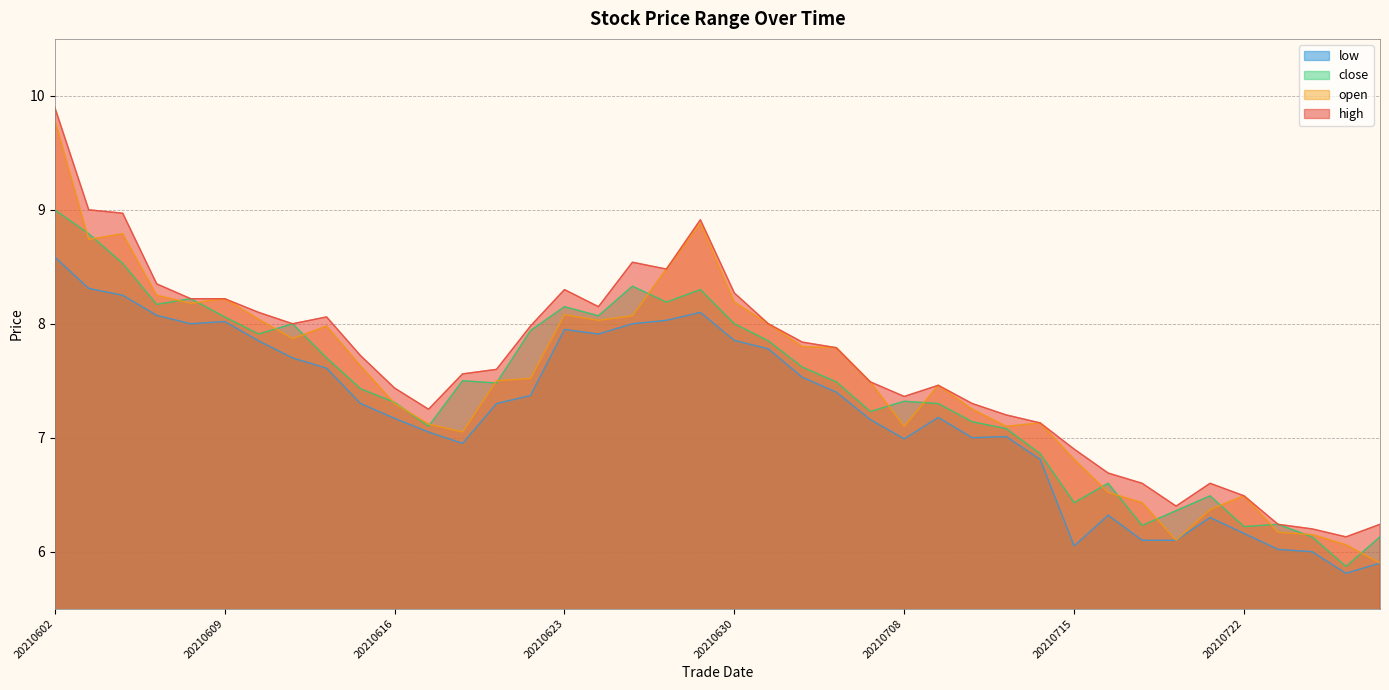

Is it true that high equals 6.6 at 20210721?

True